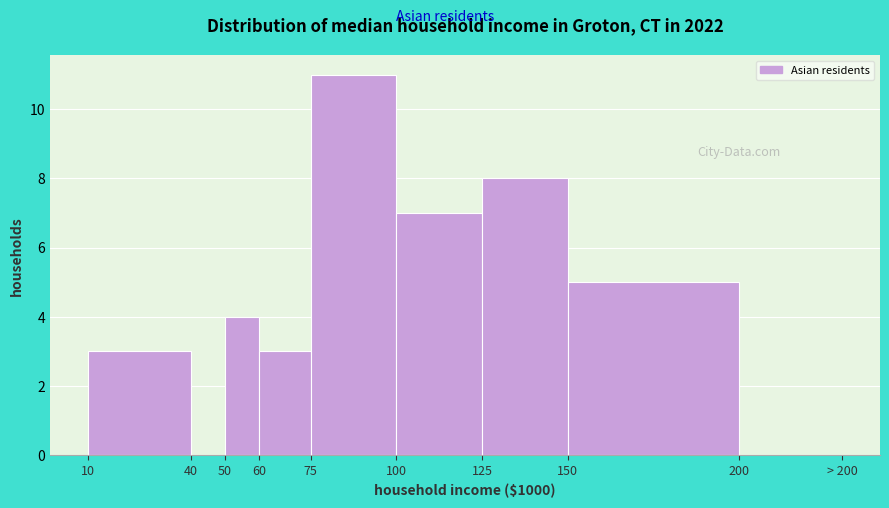

Reading left to right, list all the values displayed in this chart.

10=3	40=0	50=4	60=3	75=11	100=7	125=8	150=5